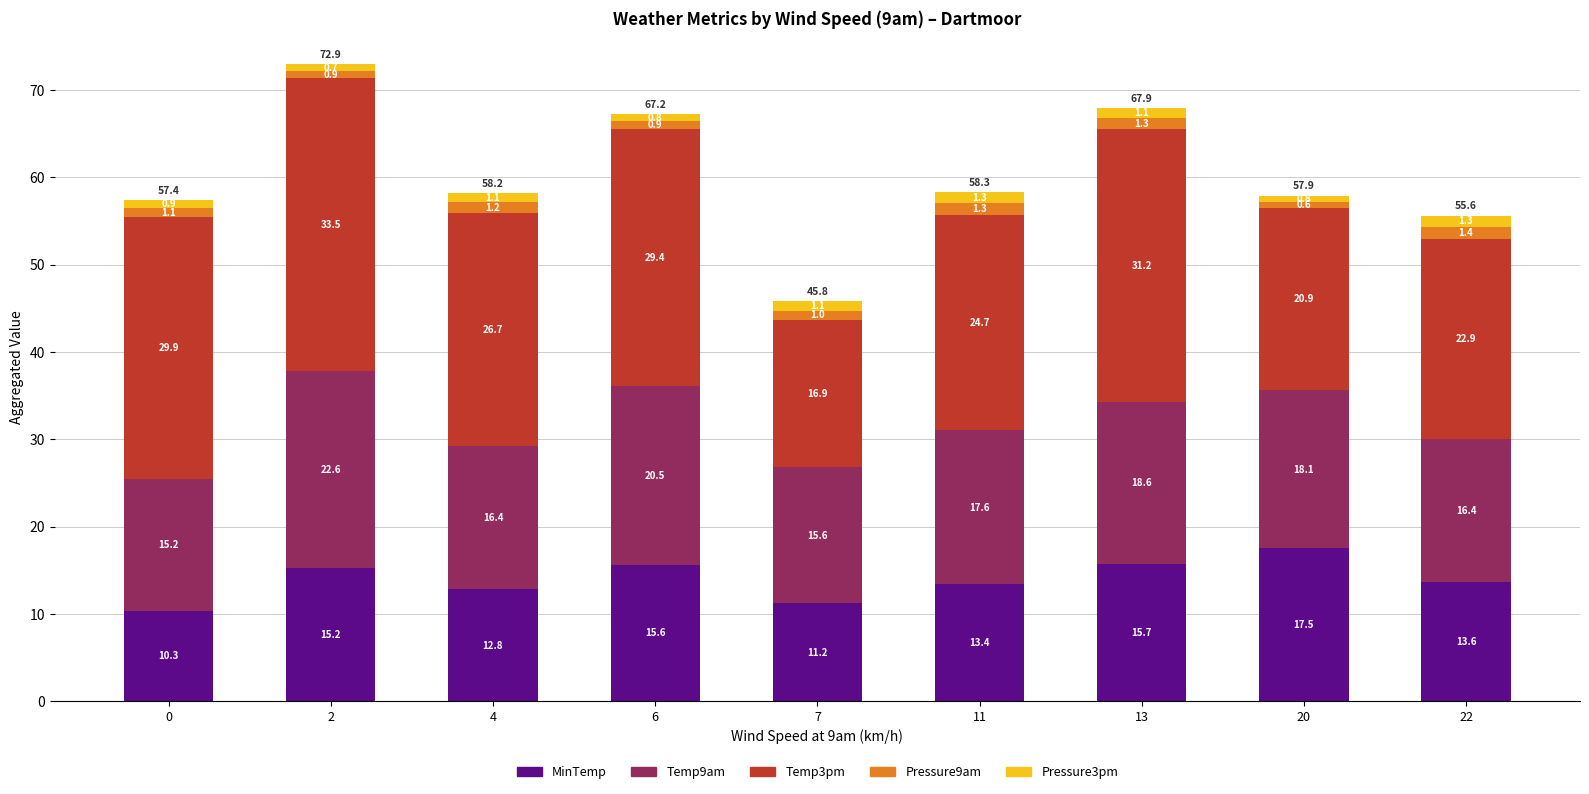

The MinTemp series shows 4.6 at 7. True or false?

False